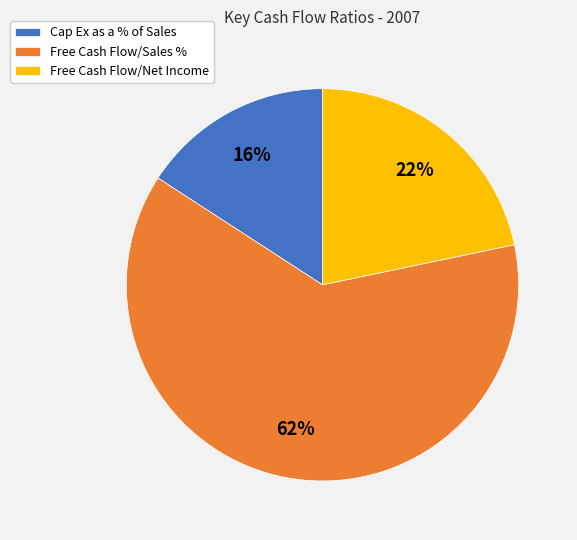

Is it true that Free Cash Flow/Sales % is 62% of the pie?

True